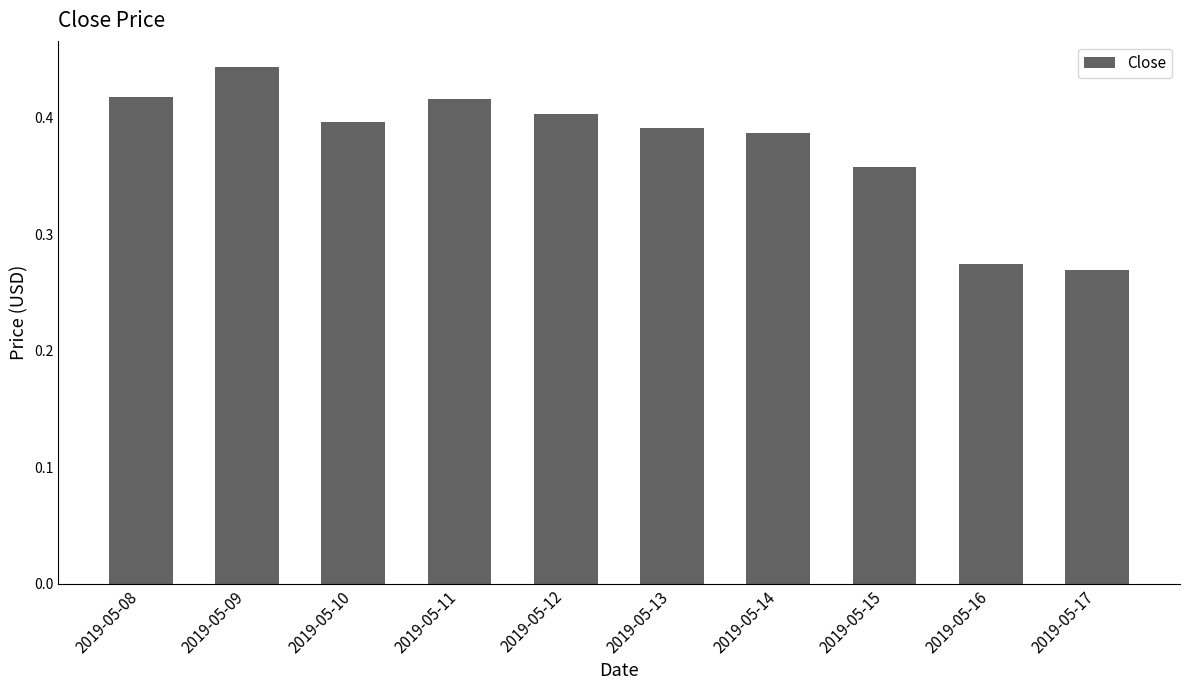

What is the change in value from 2019-05-11 to 2019-05-17?

-0.1